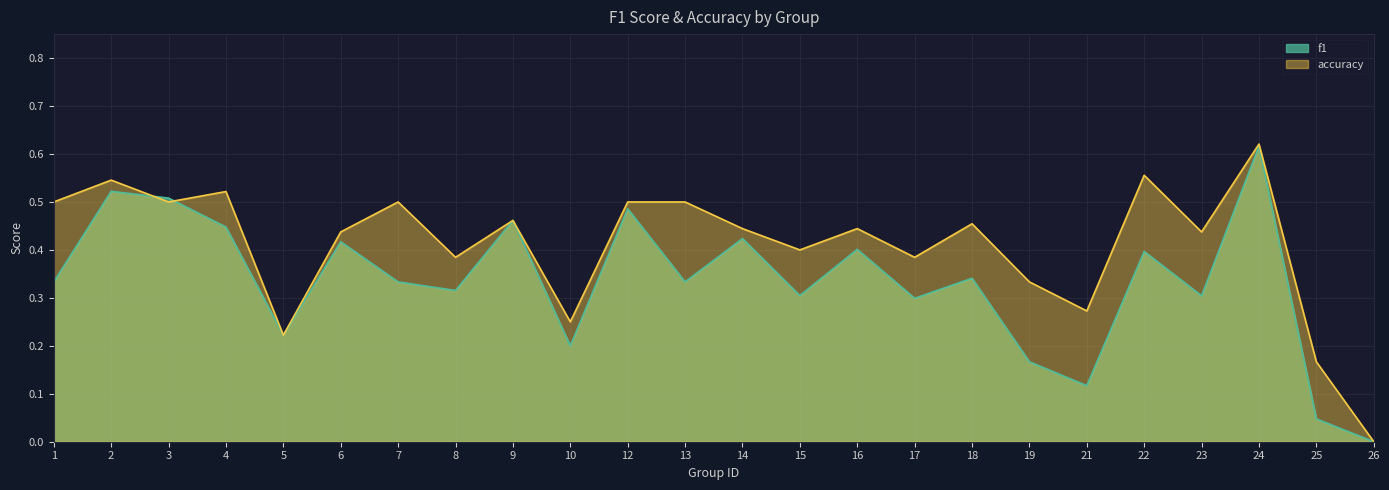

Is the value of f1 at 21 greater than the value of accuracy at 12?

No